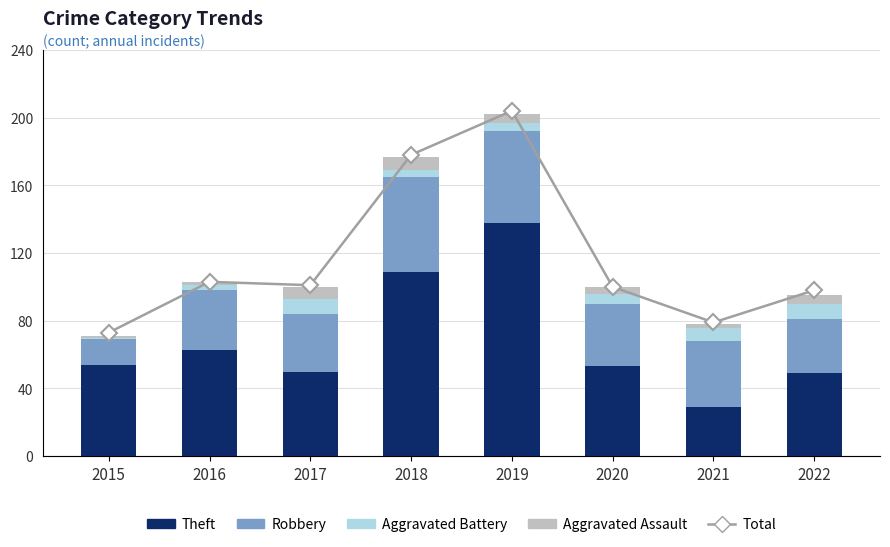

Which series has the largest total across all categories?

Total